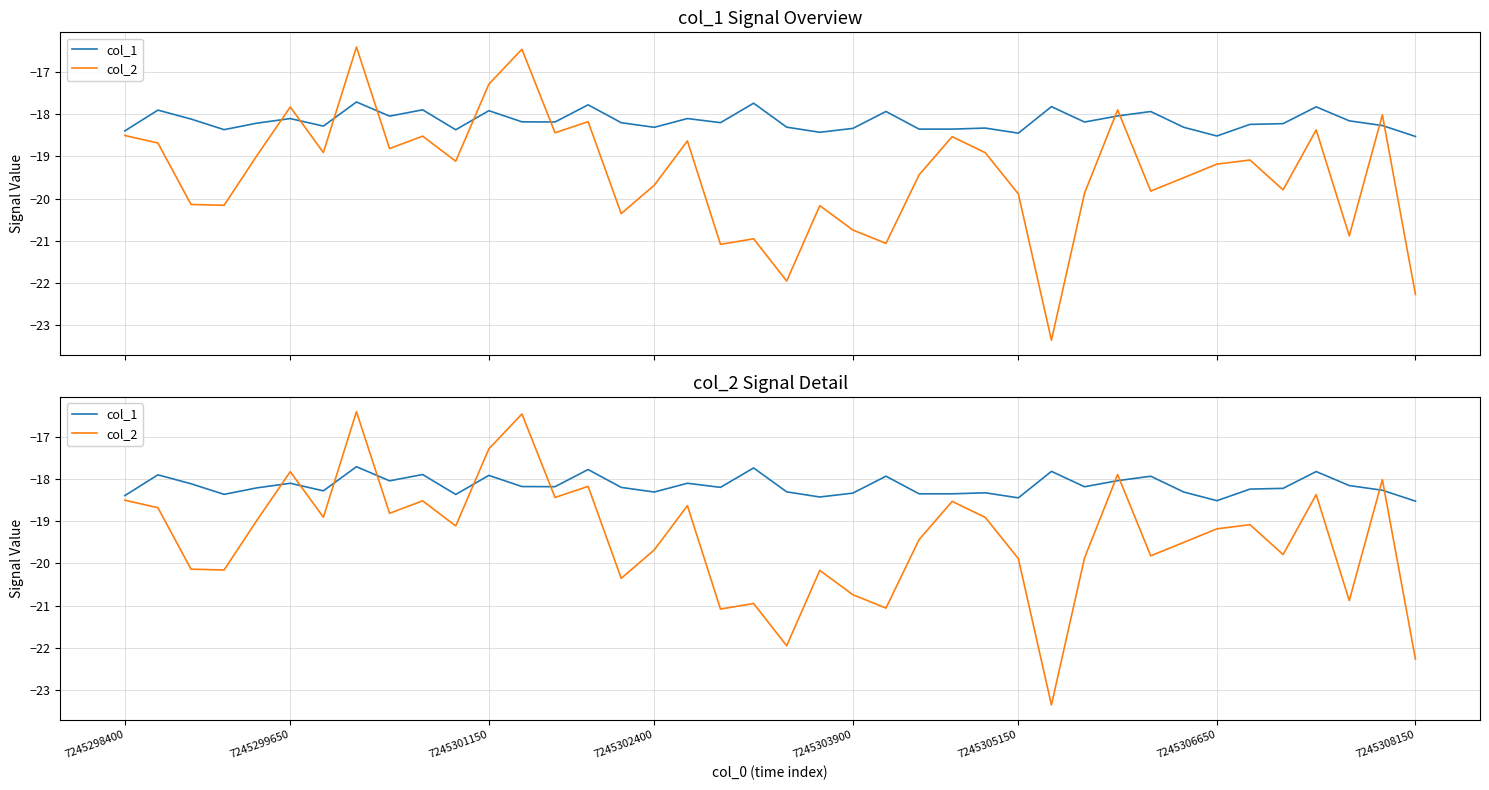

What is the total value across all series at 7245306650?

-37.2